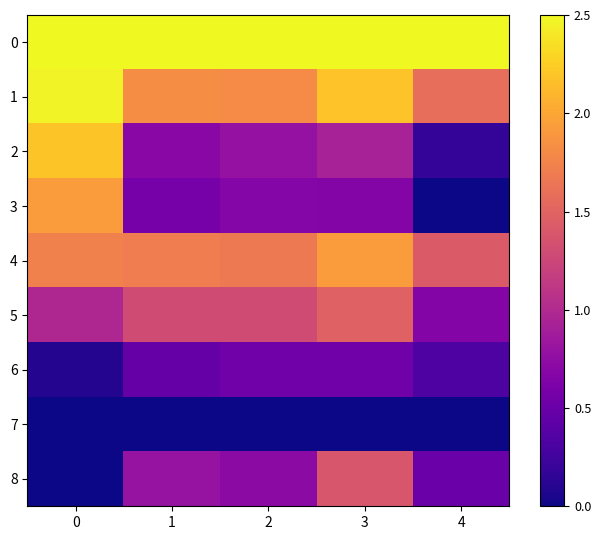

Which series has the largest range (max minus min)?

row_2